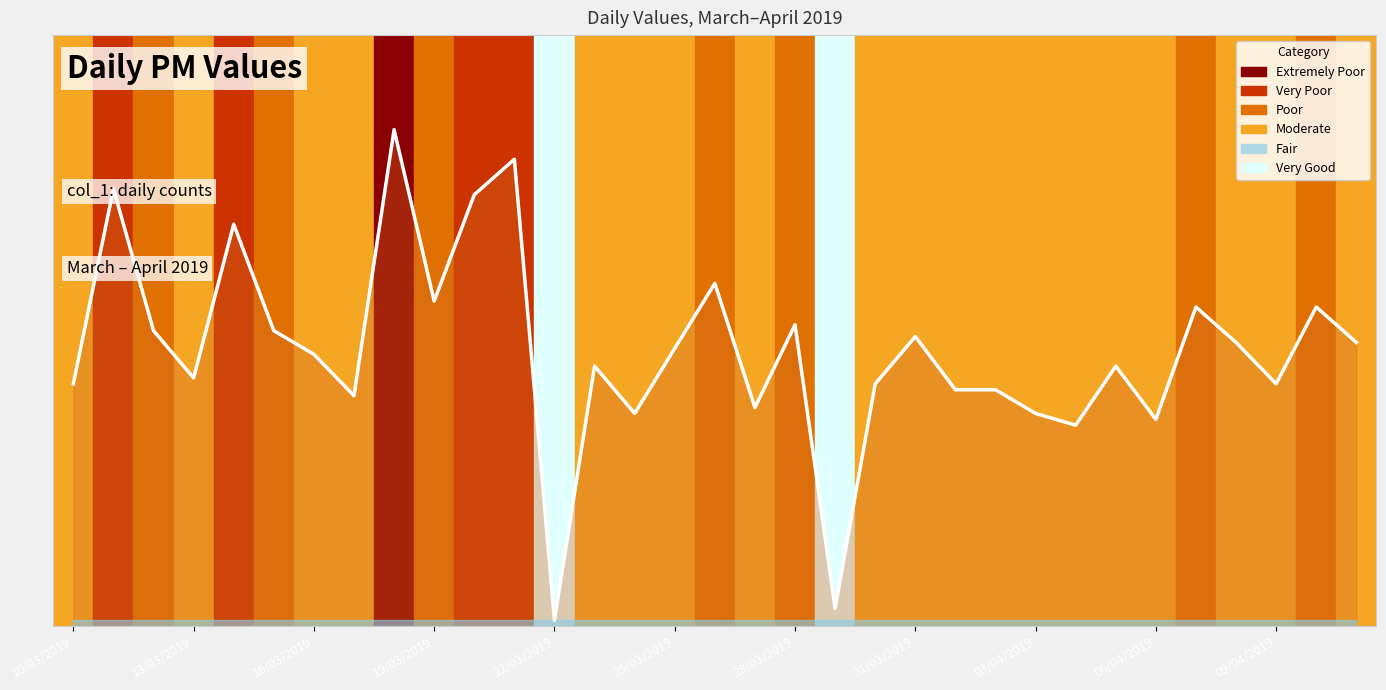

Reading left to right, what are all the values shown in this chart?

41	74	50	42	68	50	46	39	84	55	73	79	1	44	36	47	58	37	51	3	41	49	40	40	36	34	44	35	54	48	41	54	48